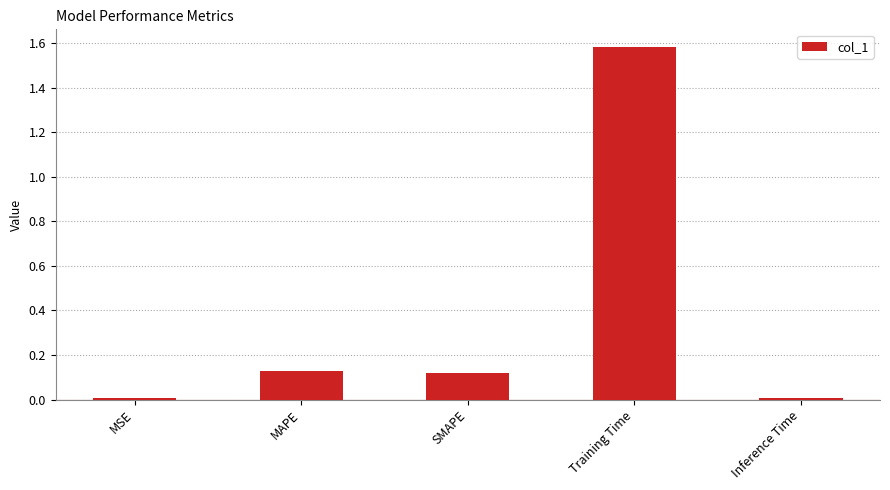

How many series are shown in this chart?

1